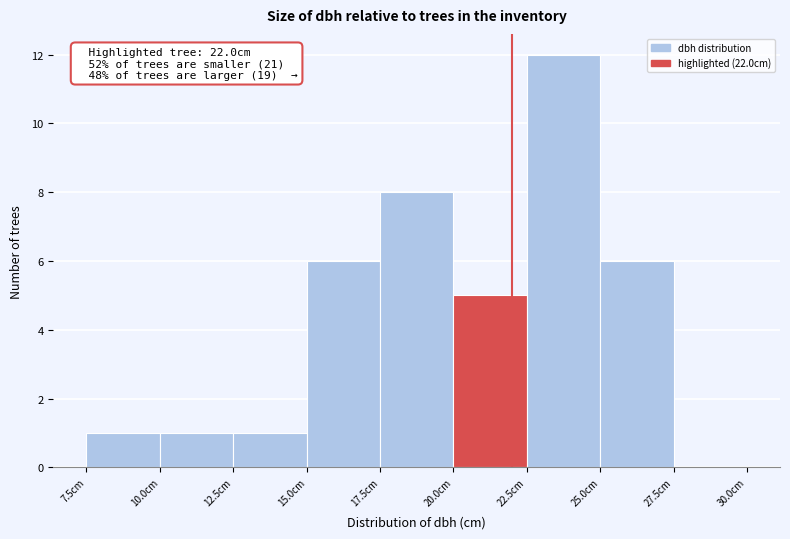

Over which range of the x-axis is the bar tallest?

22.5 to 25.0